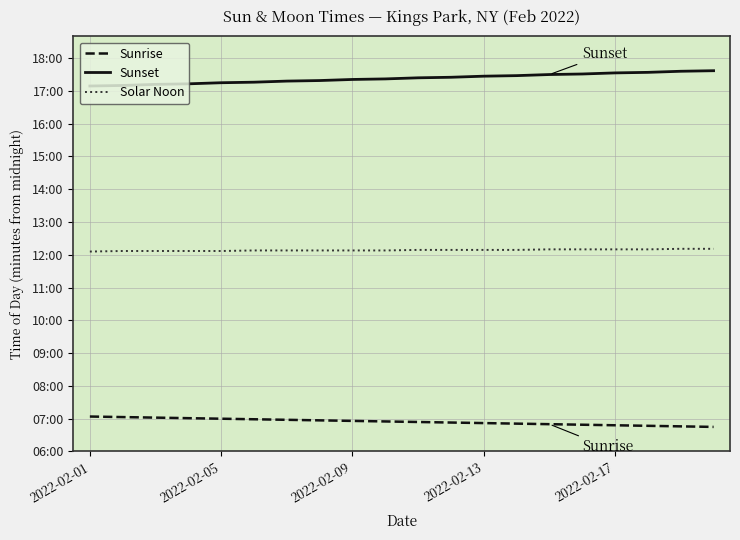

Is this an area chart (filled region under the line)?

No